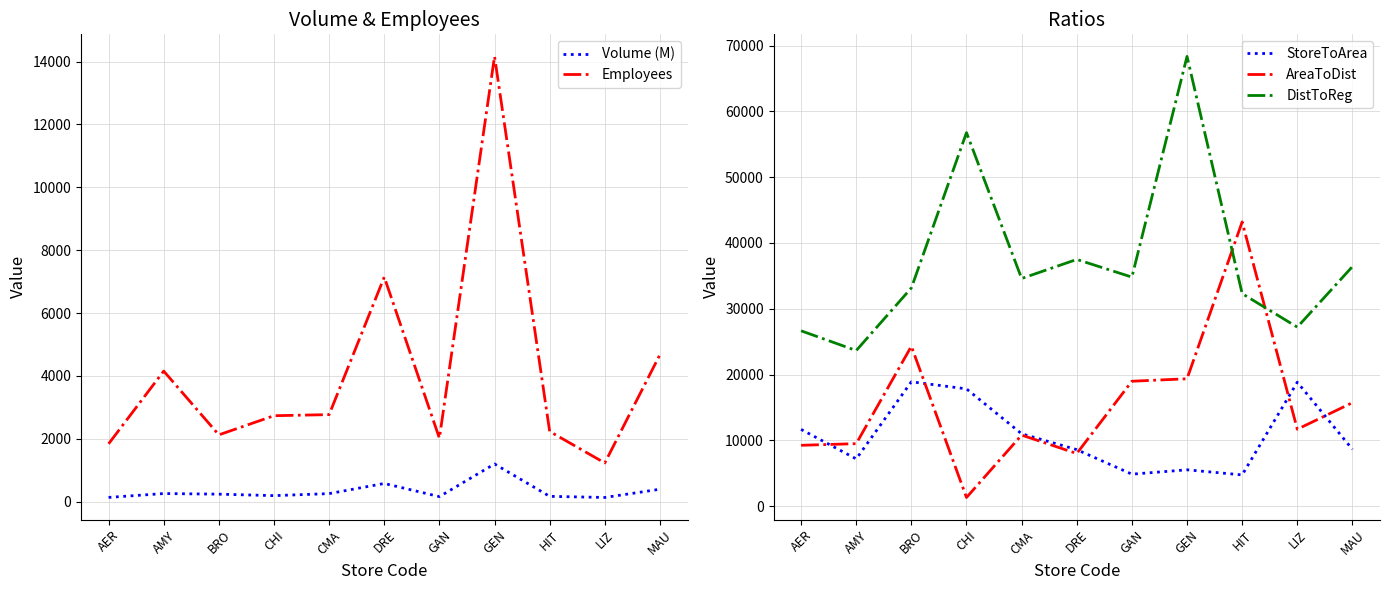

True or false: StoreToArea and Employees cross at least once.

True